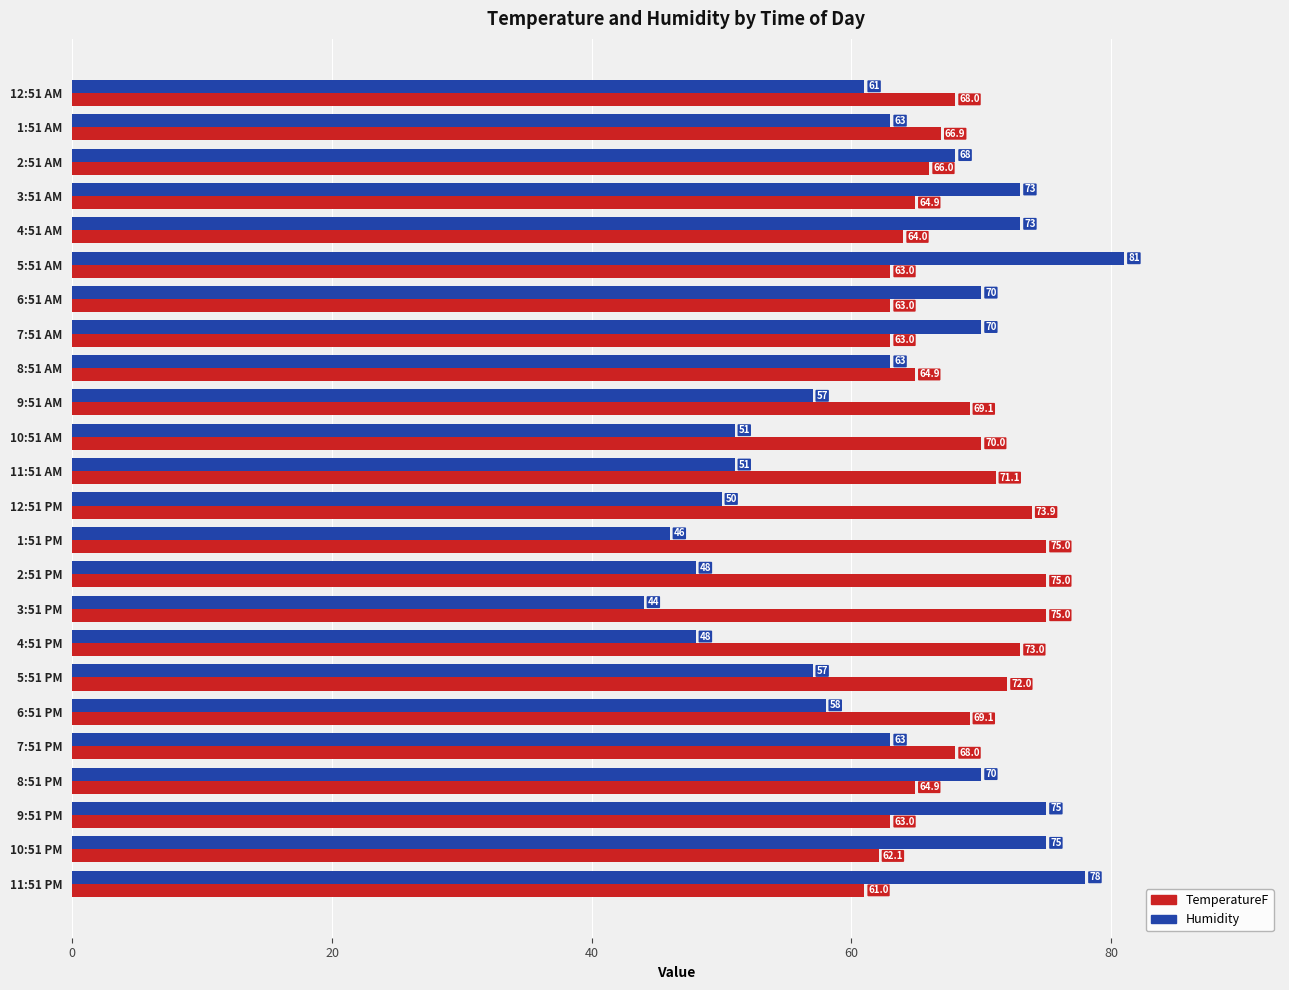

At which category is the sum across all series the highest?

5:51 AM